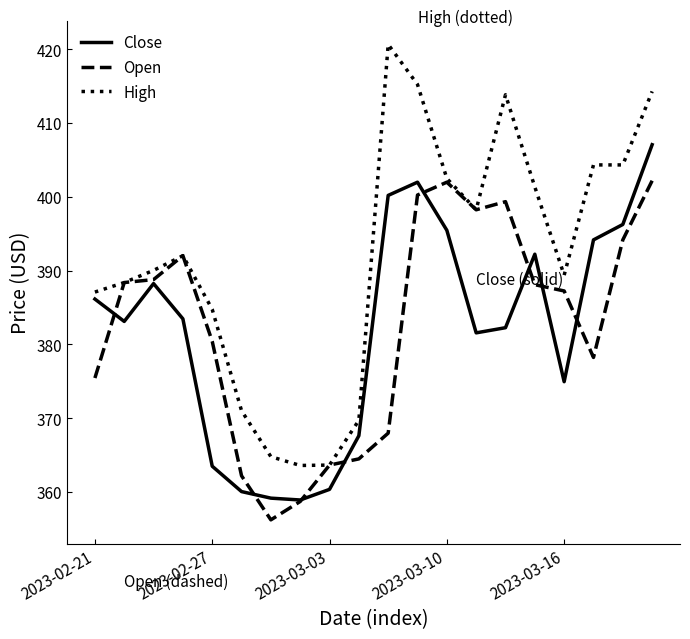

Which series has the largest total across all categories?

High